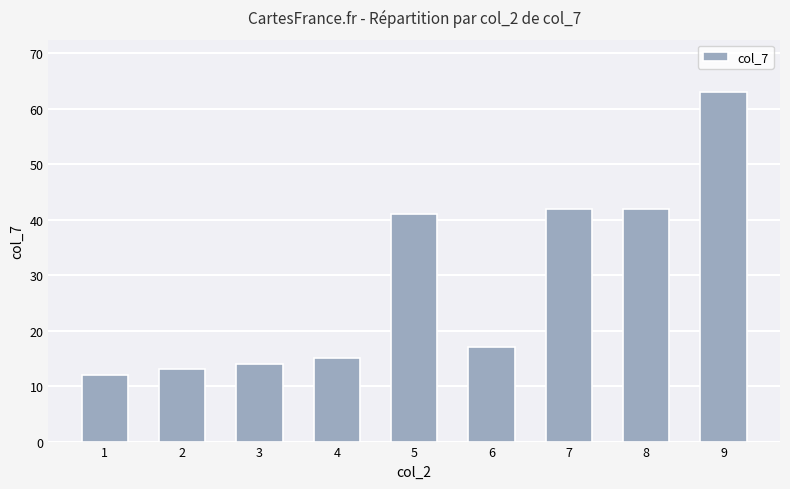

How many data points are less than 17?

4